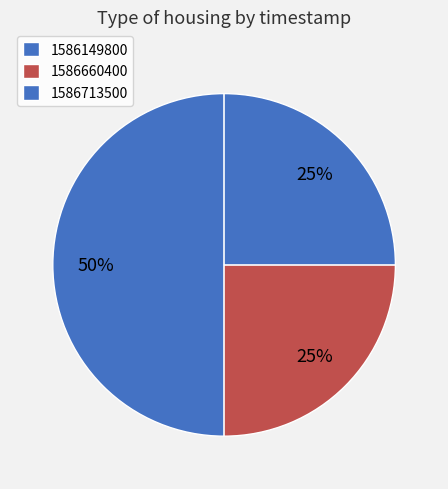

What percentage is the 1586713500 slice, to the nearest percent?

25%